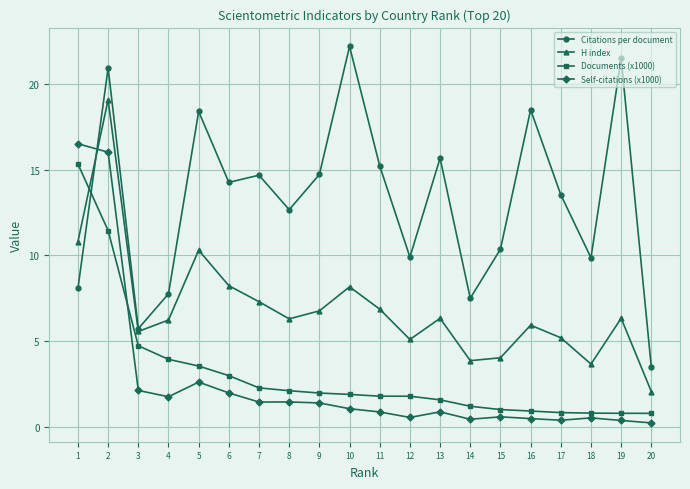

What is the approximate value of Citations per document at 13?

15.7